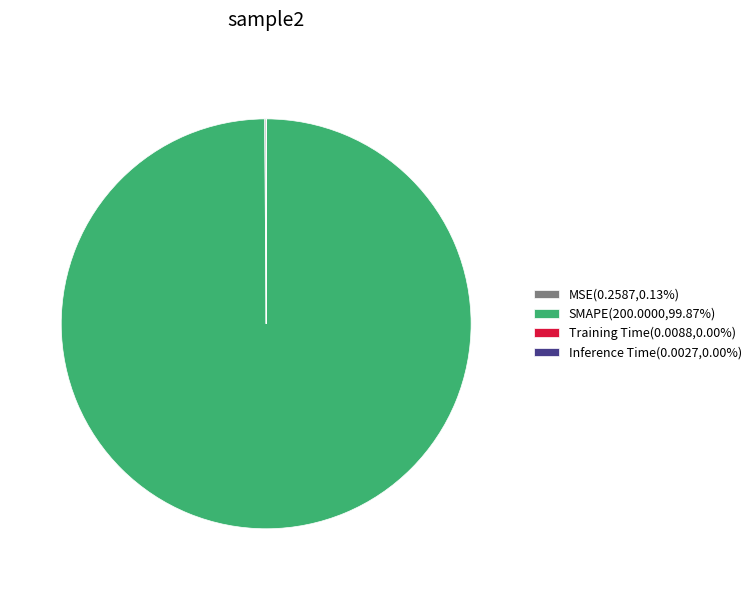

Is there any slice that represents more than half of the pie?

Yes